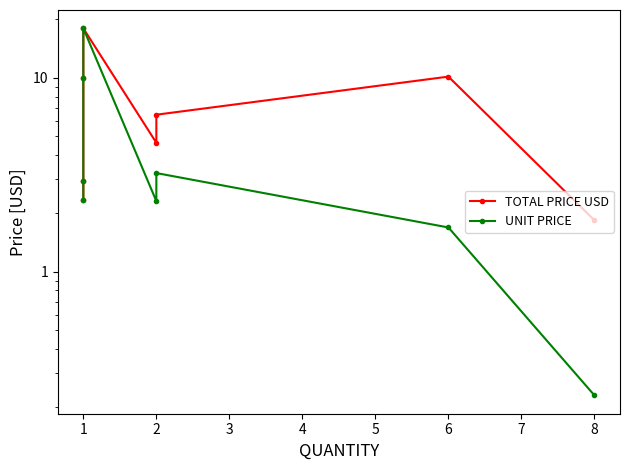

Which series has the widest spread of values?

UNIT PRICE